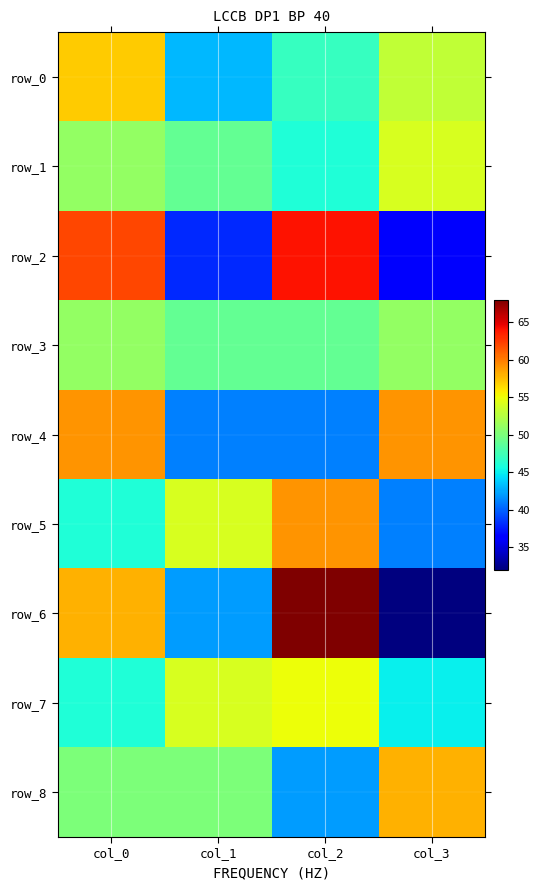

Rank the series by their maximum value, from lowest to highest.

row_3, row_1, row_7, row_0, row_8, row_4, row_5, row_2, row_6